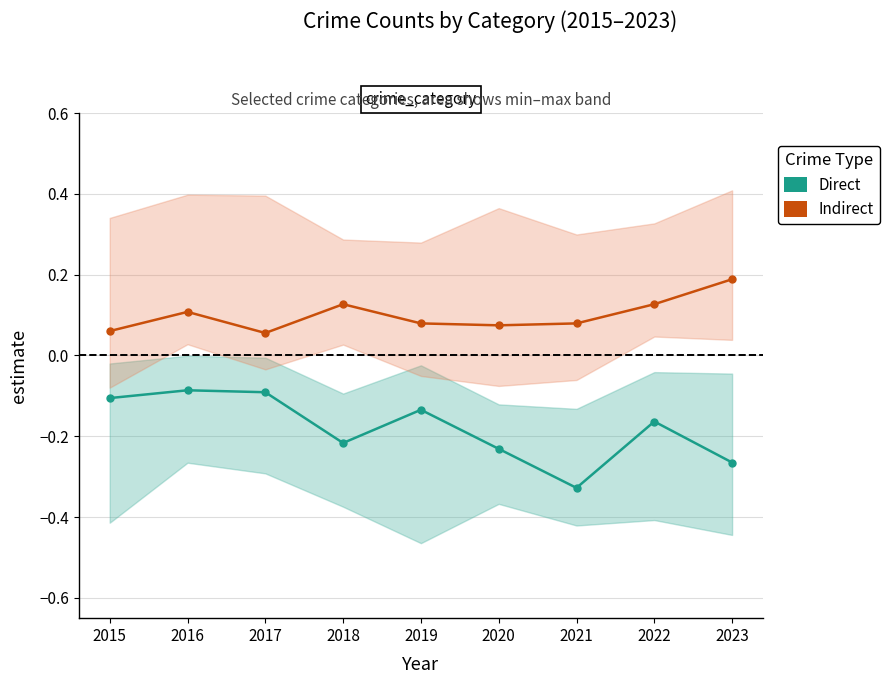

At which category does Indirect reach its first local peak?

2016